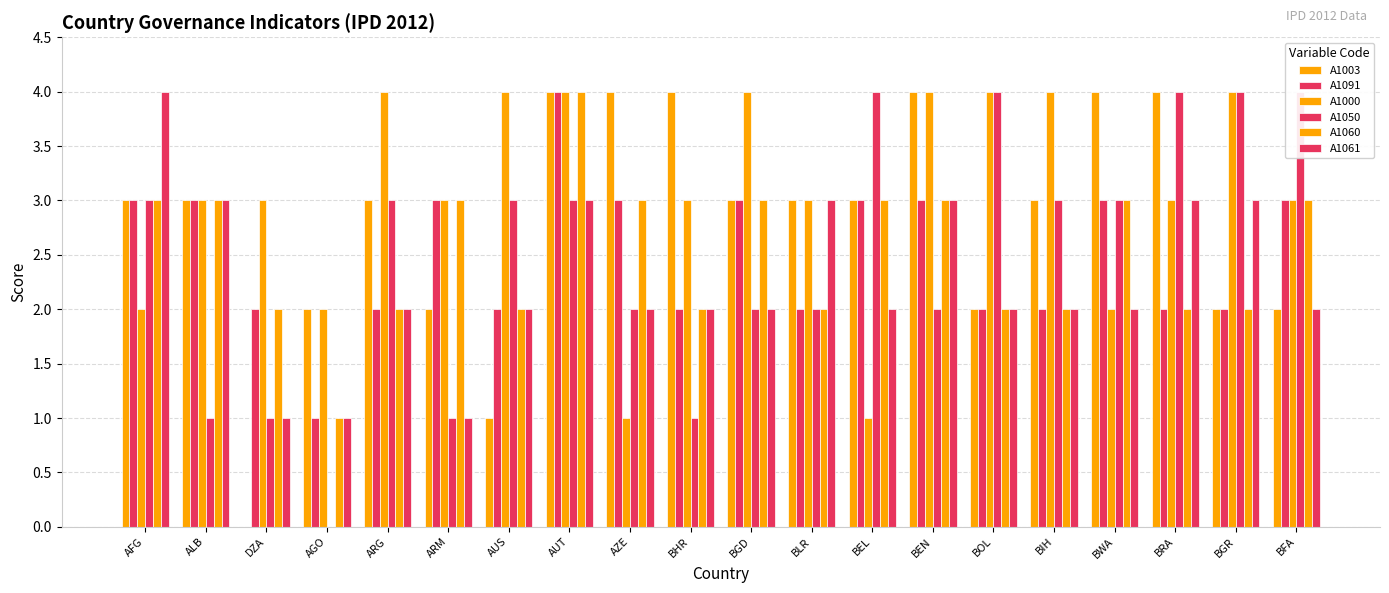

At which category is the sum across all series the highest?

AUT